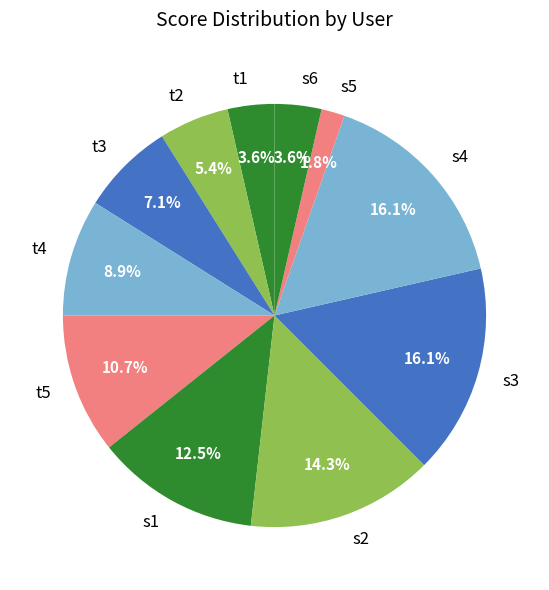

Does s5 represent more than half of the total?

No